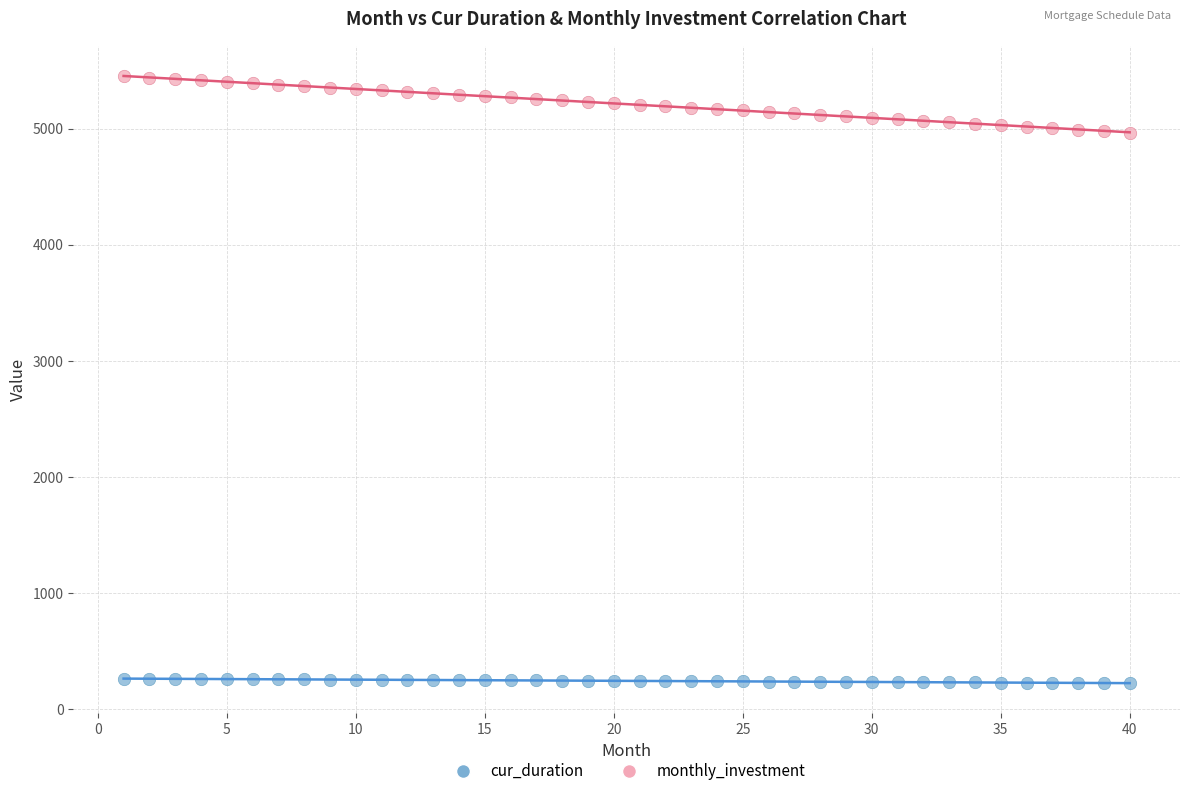

Which series contains the lowest Y value?

cur_duration